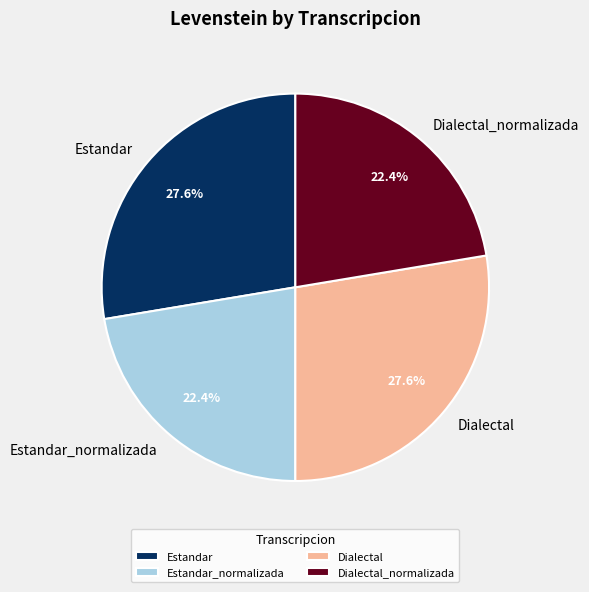

Between Dialectal and Dialectal_normalizada, which is larger?

Dialectal